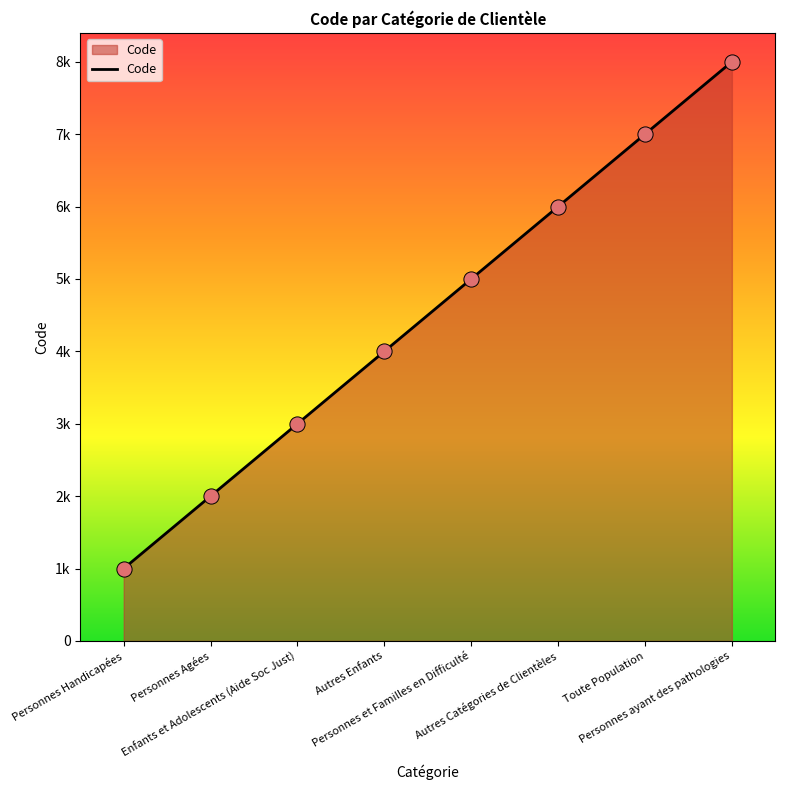

Does the chart have visible grid lines?

No